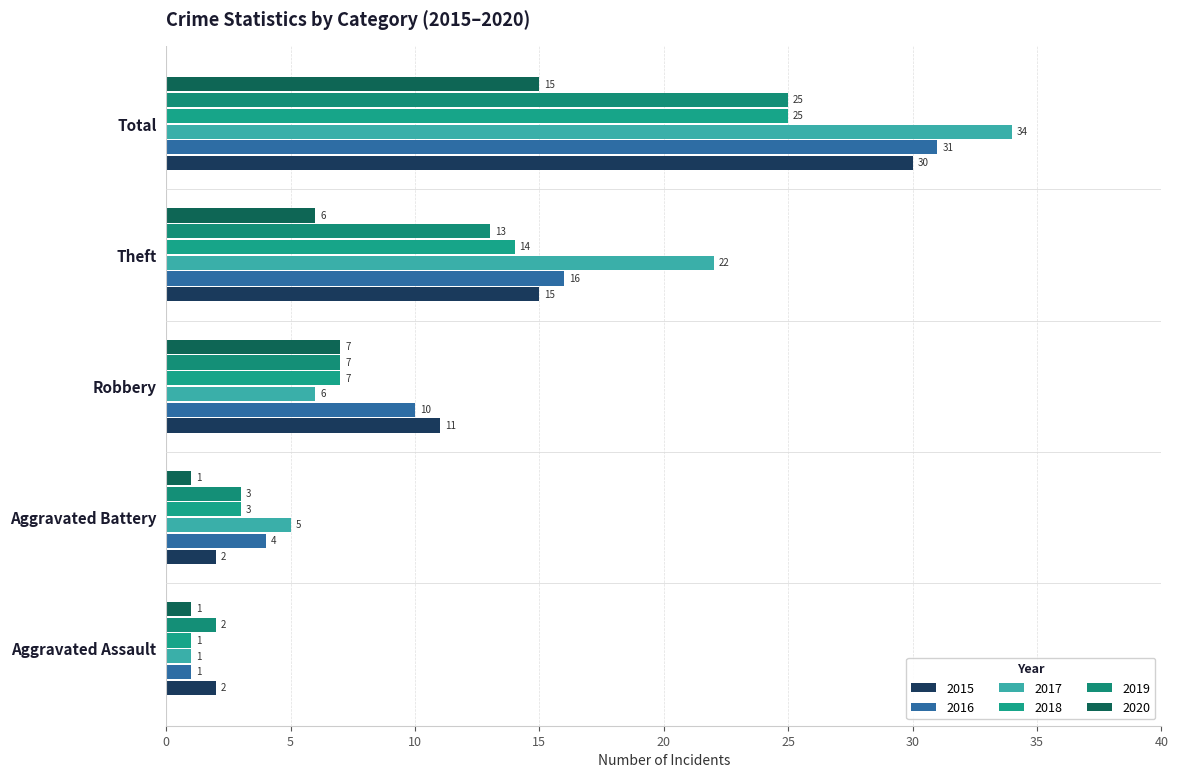

What is the total value across all series at Aggravated Battery?

18